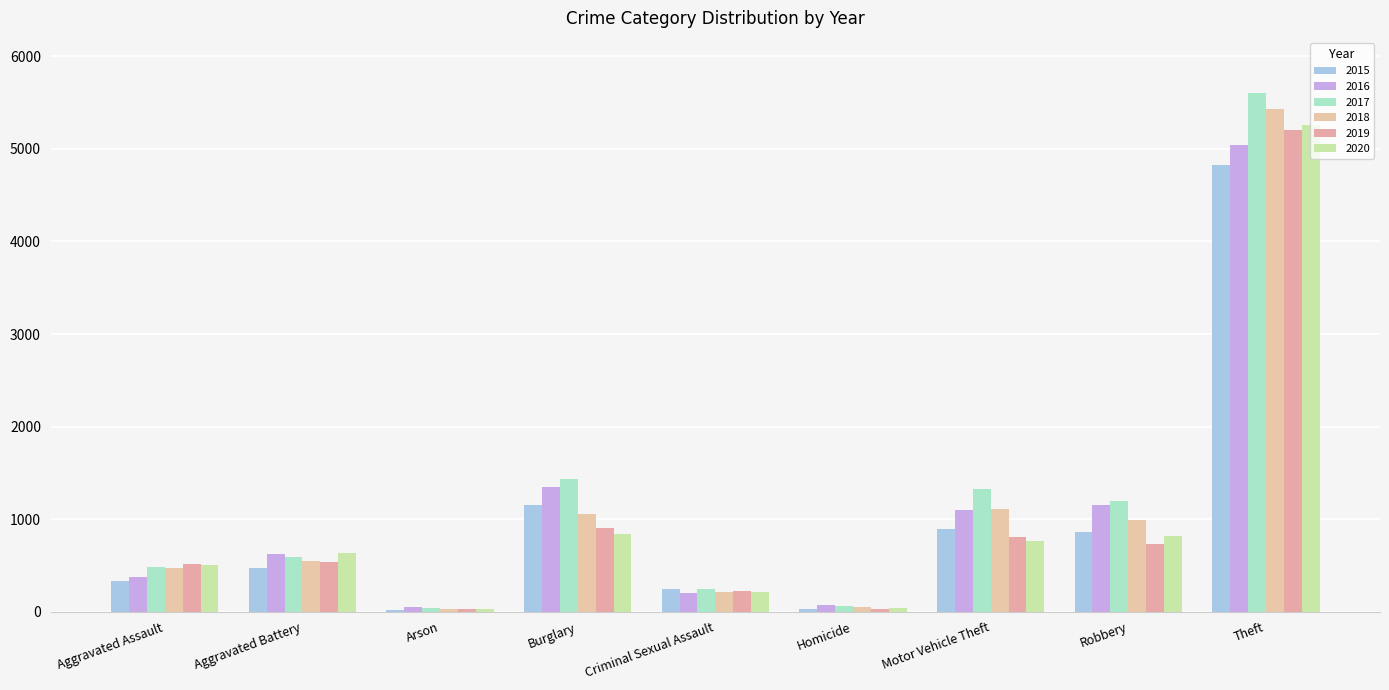

What is the greatest value displayed?

5606